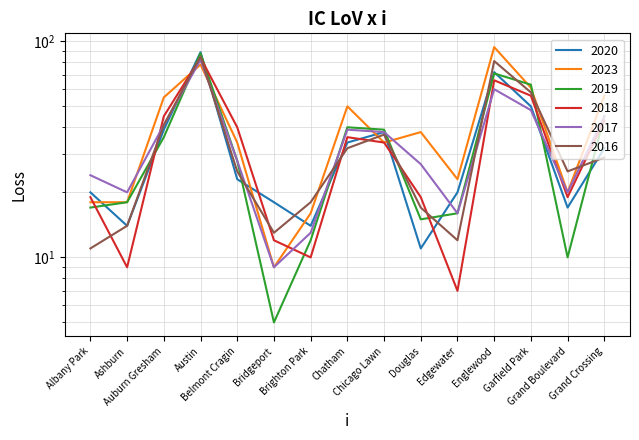

Rank the categories by 2017 value from lowest to highest.

Bridgeport, Brighton Park, Edgewater, Ashburn, Grand Boulevard, Albany Park, Douglas, Belmont Cragin, Chicago Lawn, Chatham, Auburn Gresham, Grand Crossing, Garfield Park, Englewood, Austin